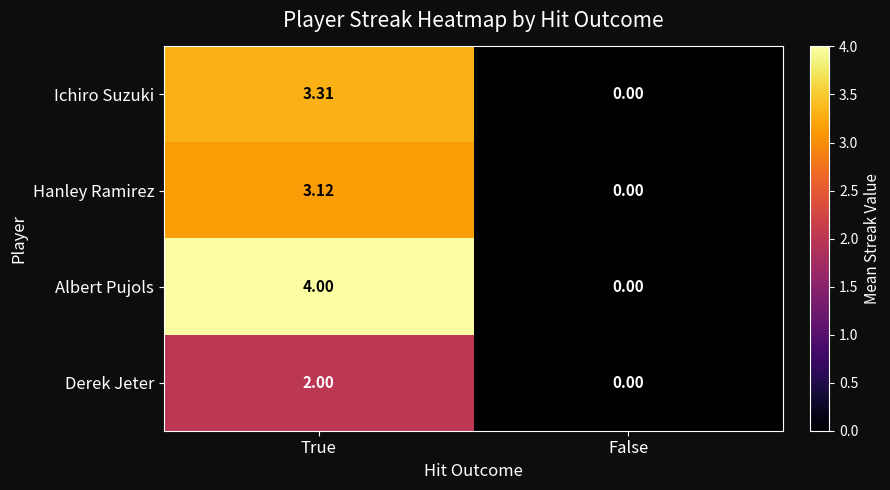

Where is Hanley Ramirez nearest to the value 1?

False